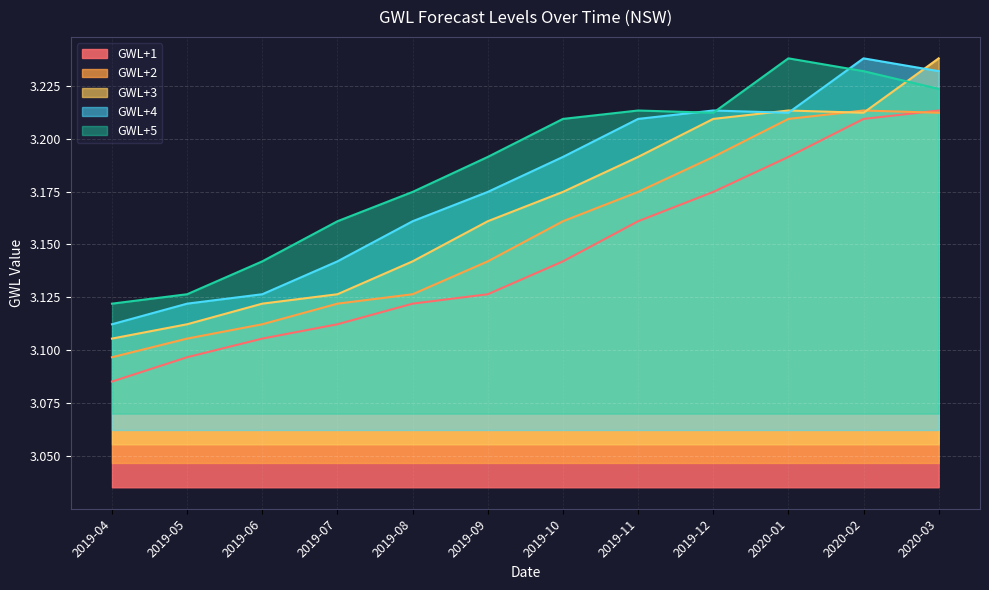

Which series has the largest total across all categories?

GWL+5